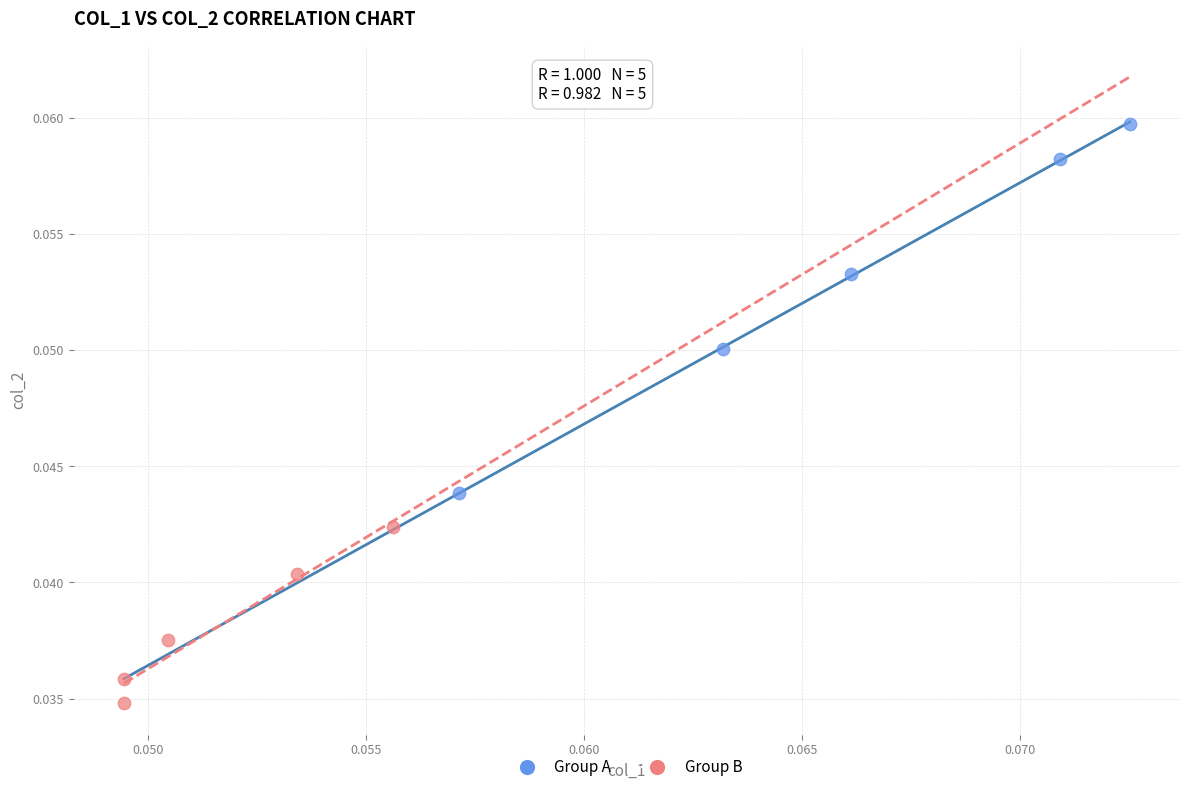

What are all the series names shown in the legend?

Group A, Group B